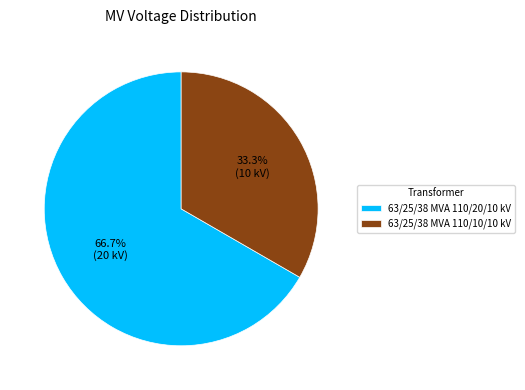

Approximately how many times larger is the value at 63/25/38 MVA 110/10/10 kV compared to 63/25/38 MVA 110/20/10 kV?

0.5